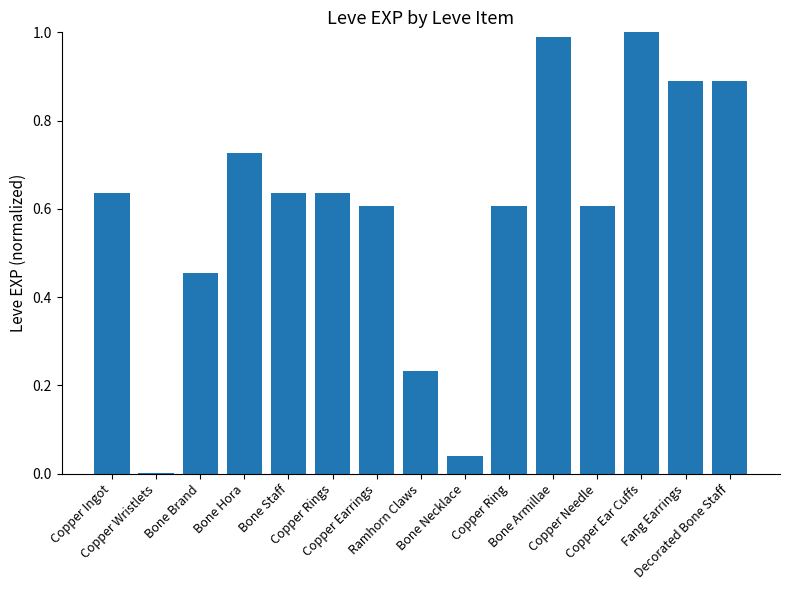

The chart shows a value of 0.3 at Bone Staff. True or false?

False